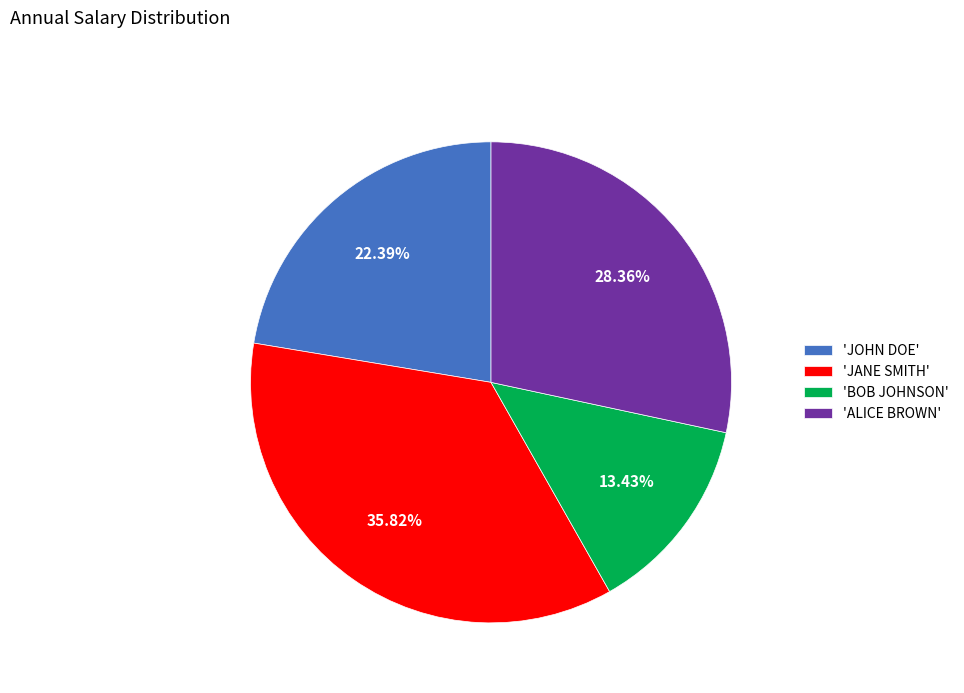

To the nearest percent, what is the difference between the largest and smallest slice percentages?

22%